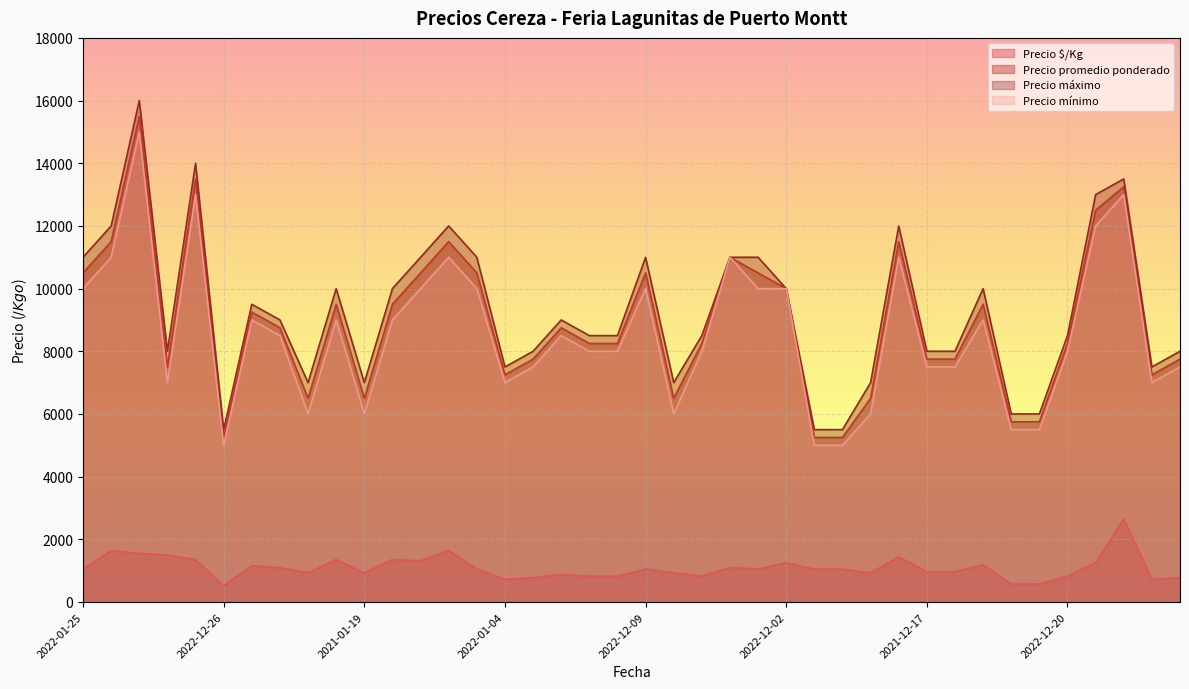

What is the total value across all series at 2021-01-22?

20429